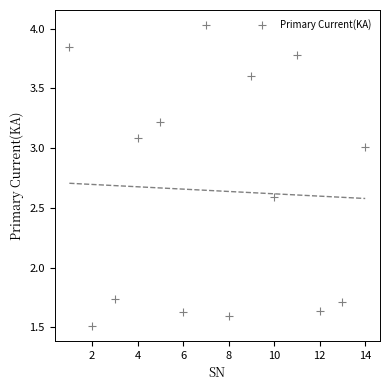

What is the range of X values (max minus min)?

13.0